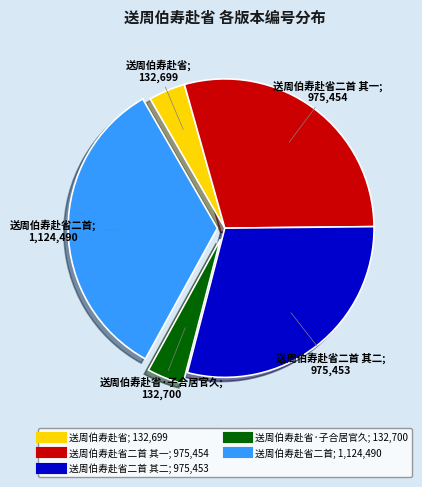

Is there a majority slice in this chart?

No